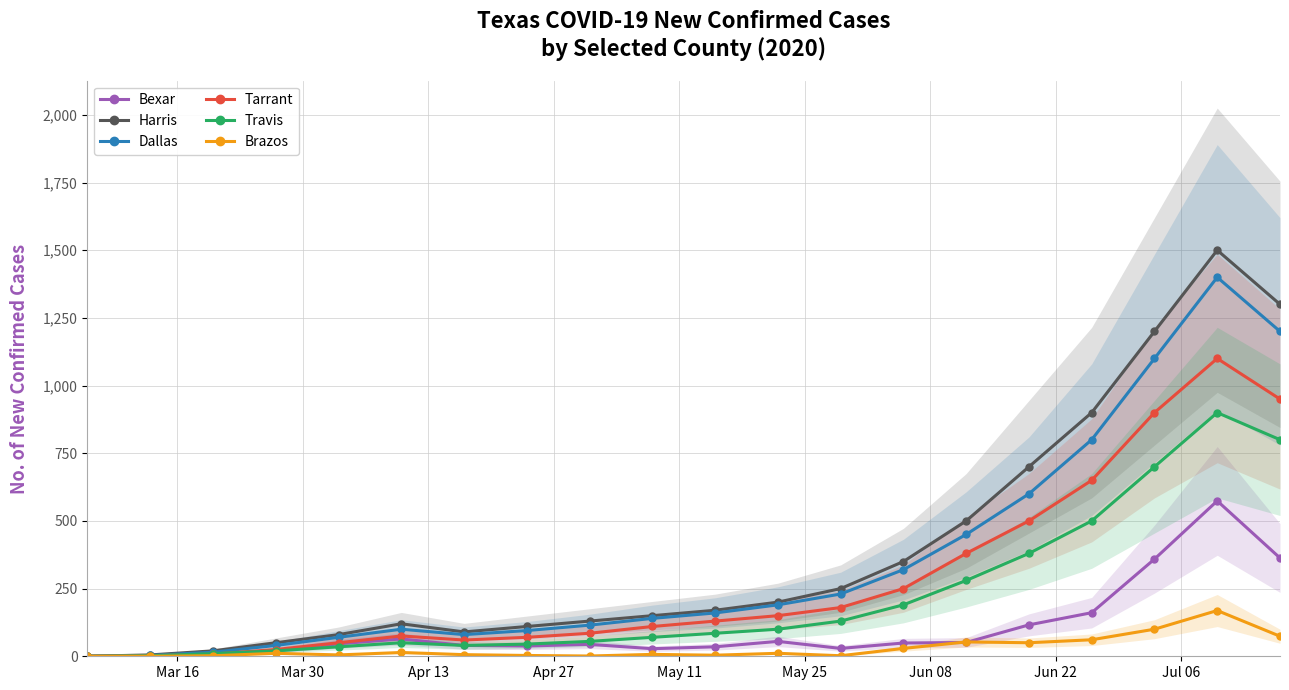

What is the maximum value for Brazos?

169